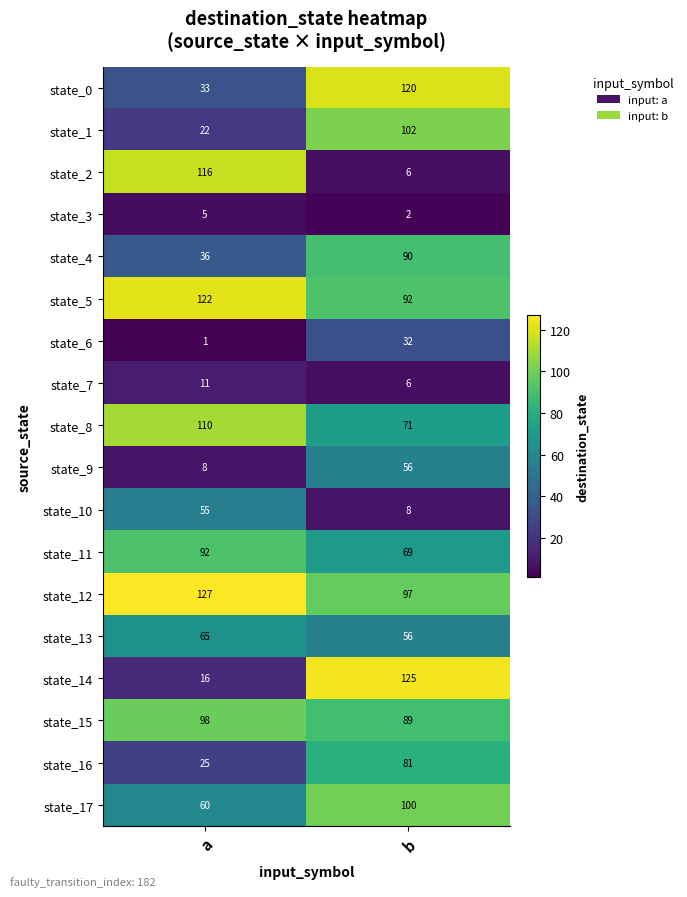

Which series has the largest range (max minus min)?

state_2